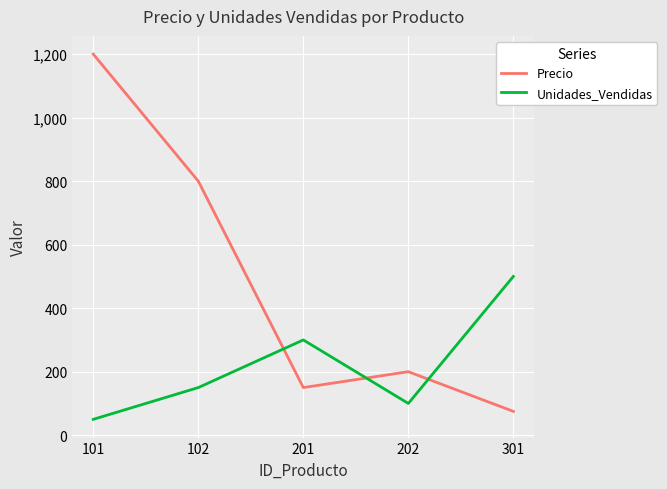

How many interior local valleys does the Unidades_Vendidas series have?

1